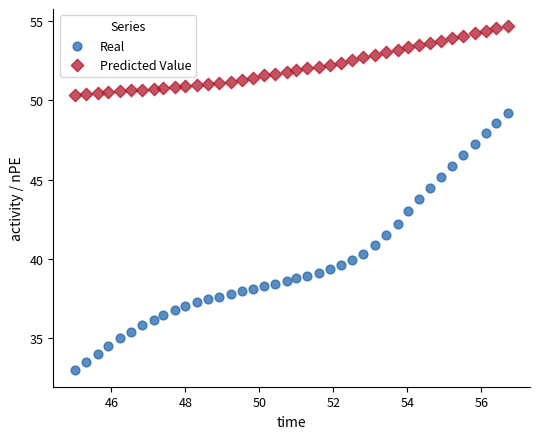

Which series has the widest spread of Y values?

Real